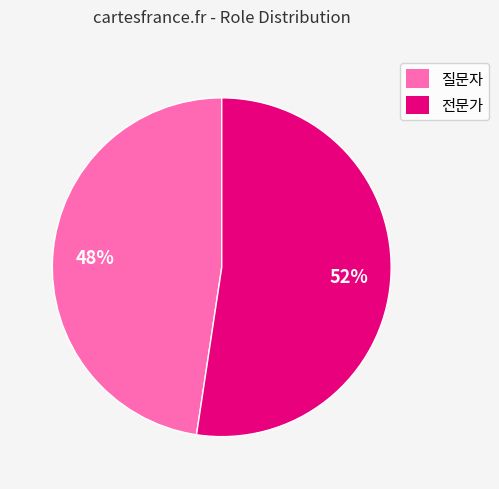

Which has a higher value, 질문자 or 전문가?

전문가